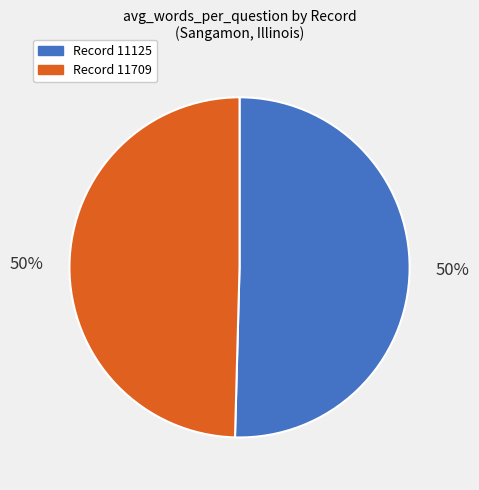

To the nearest percent, what is the average slice percentage?

50%